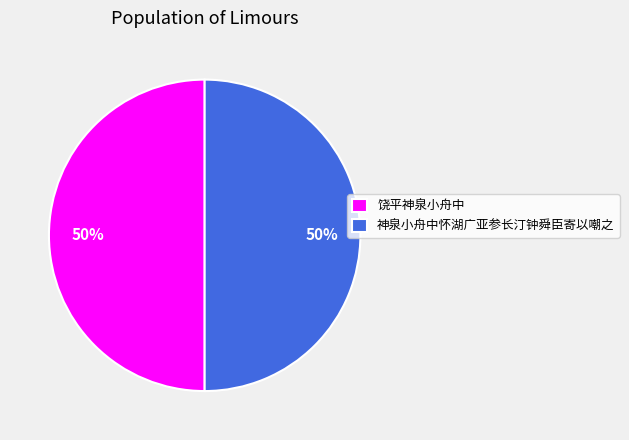

Combined, do 神泉小舟中怀湖广亚参长汀钟舜臣寄以嘲之 and 饶平神泉小舟中 account for over 50%?

Yes